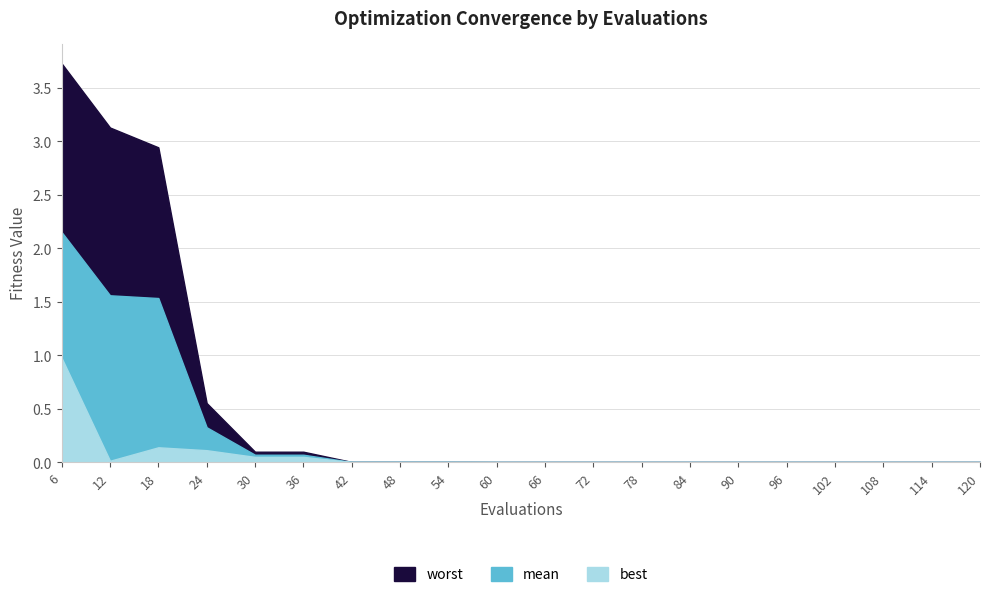

The best series shows 0.0 at 78. True or false?

True